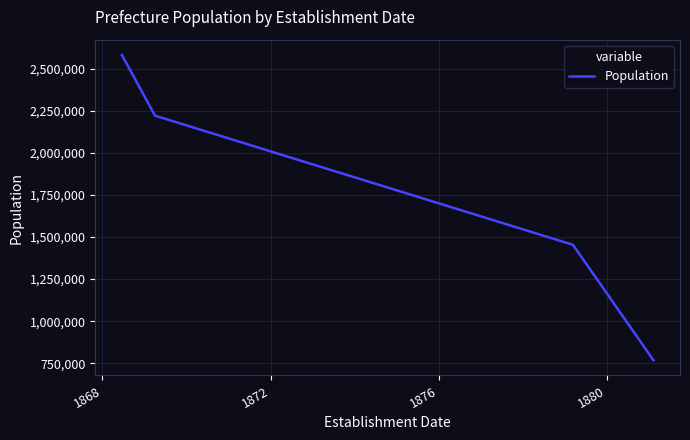

How many lines are shown in the chart?

1